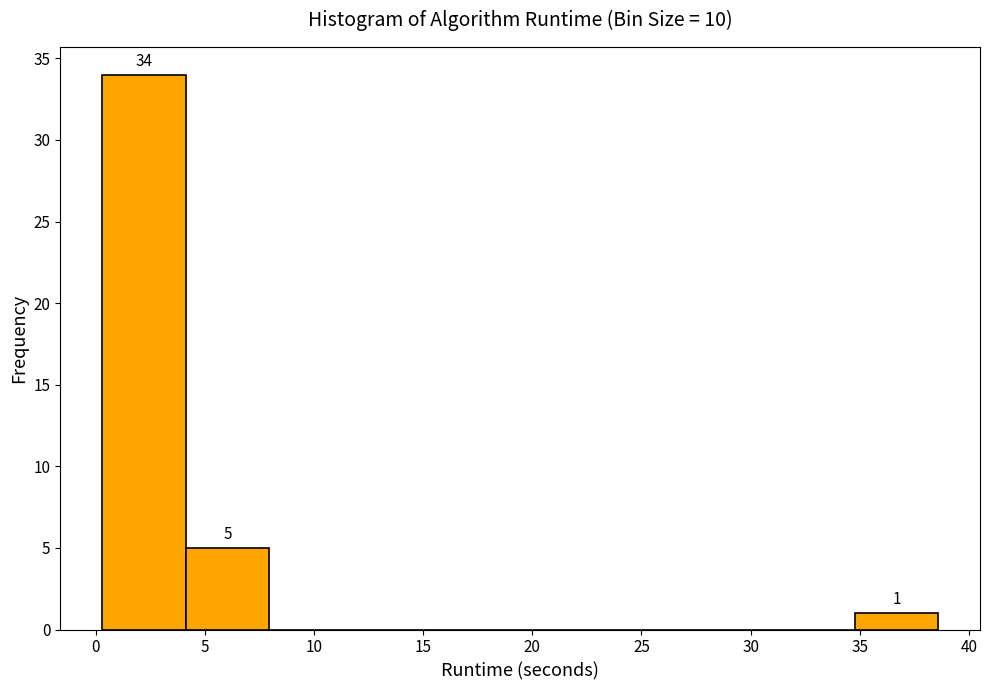

Which range on the x-axis has the tallest bar?

0.5 to 4.0